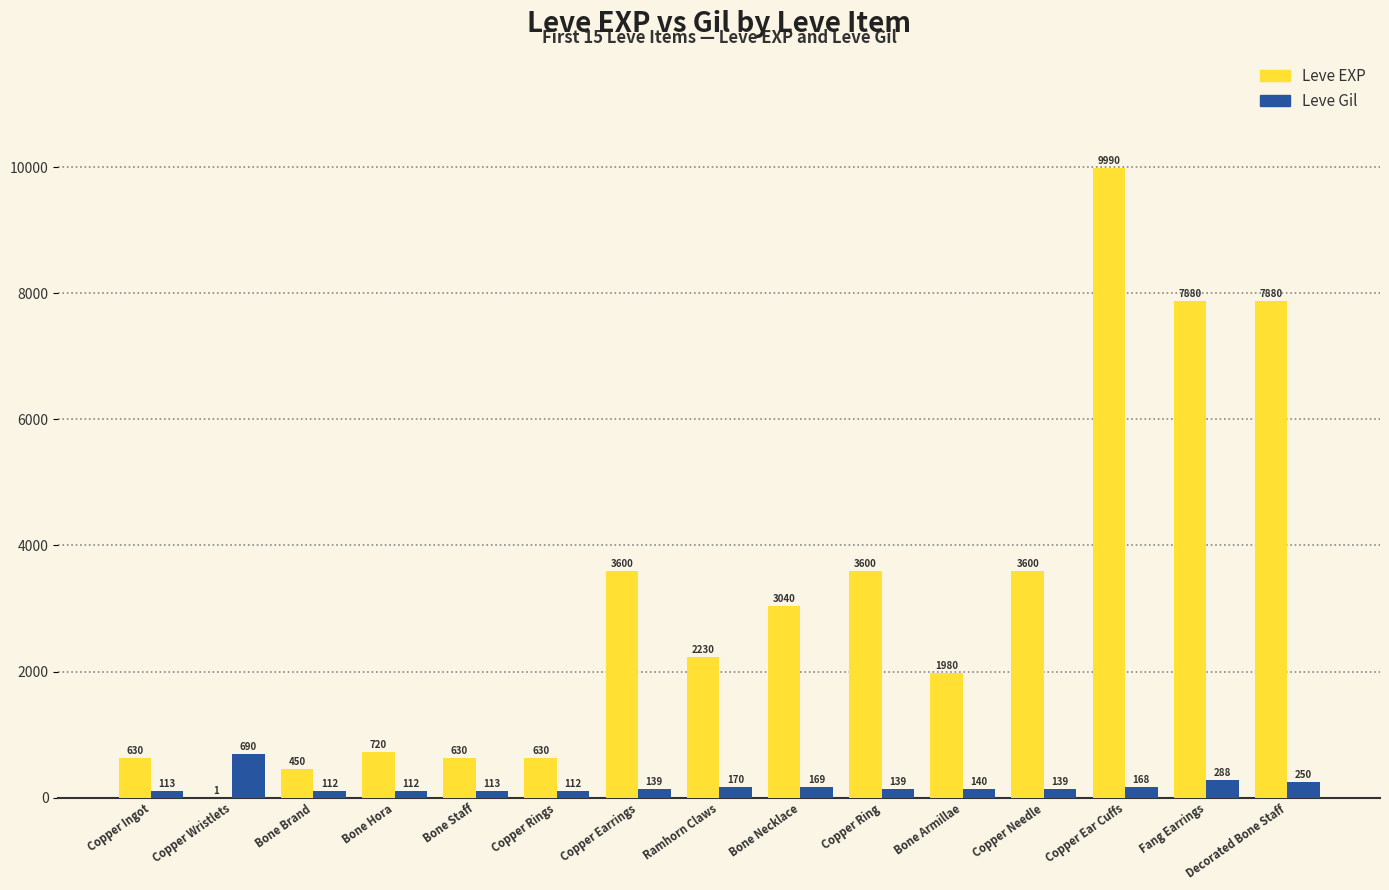

Where does the Leve EXP series first go above 2230?

Copper Earrings